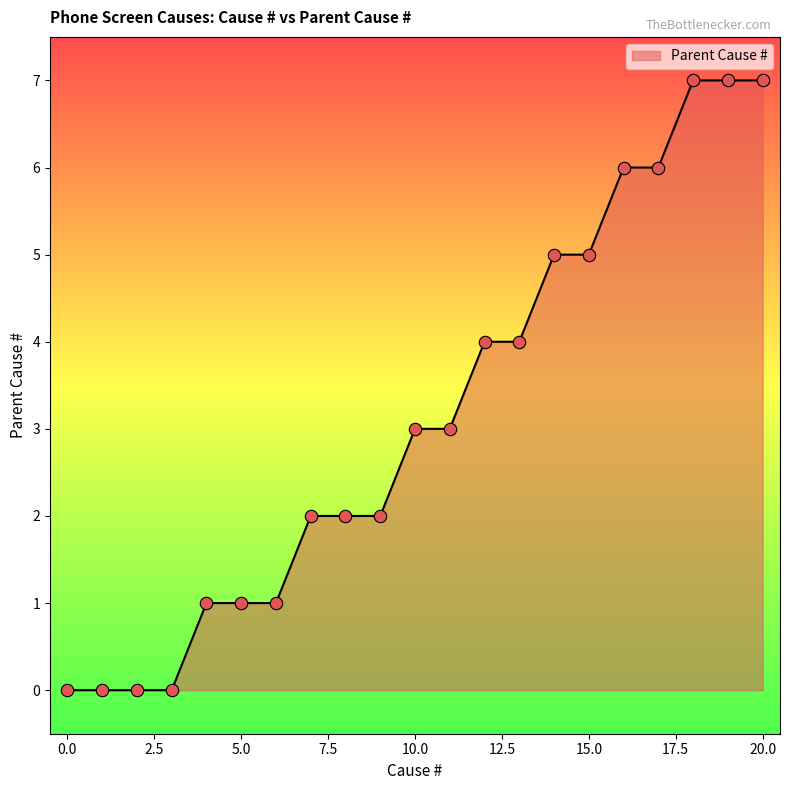

What is the greatest value displayed?

7